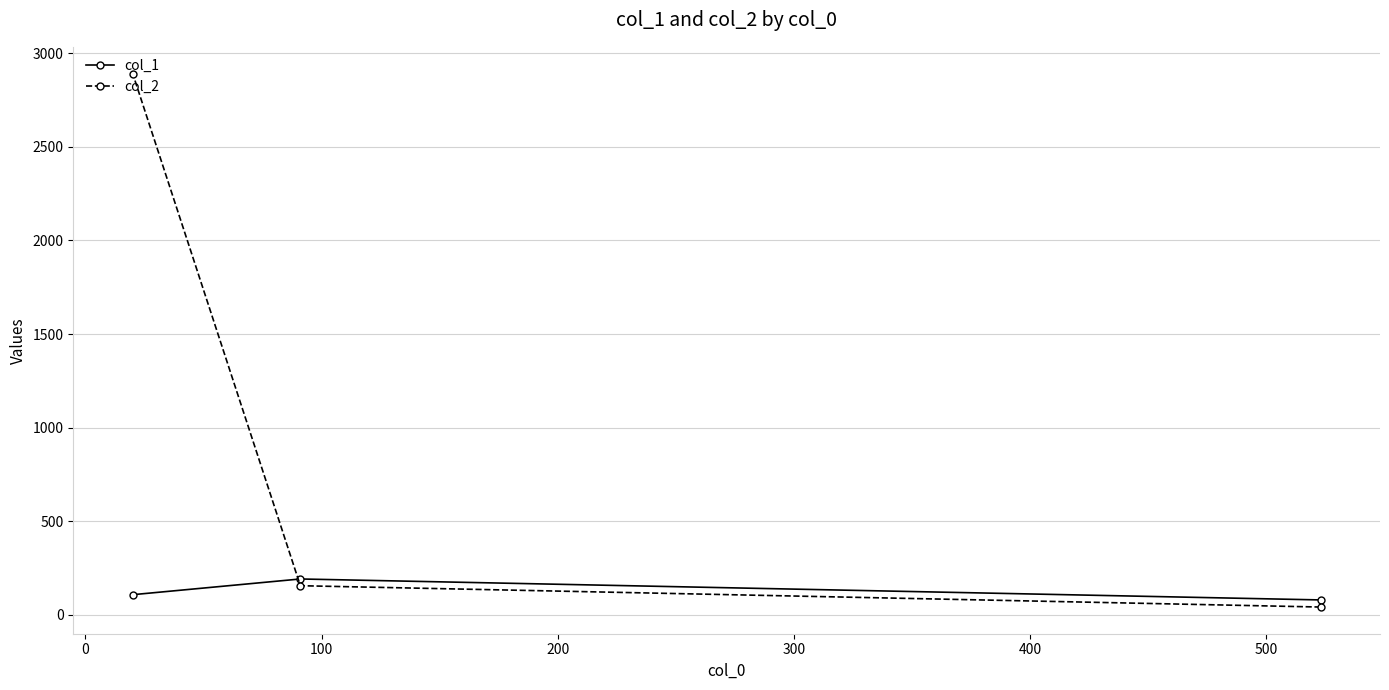

What is the minimum value for col_2?

41